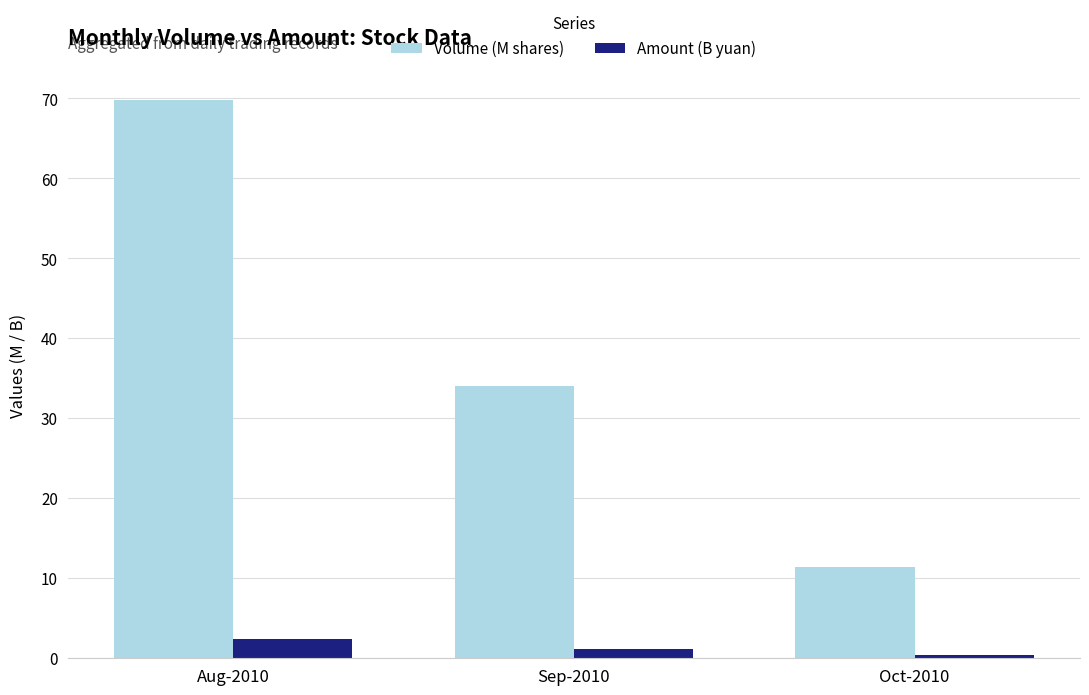

What is the difference between the maximum and second lowest values in the Volume (M shares) series?

35.7